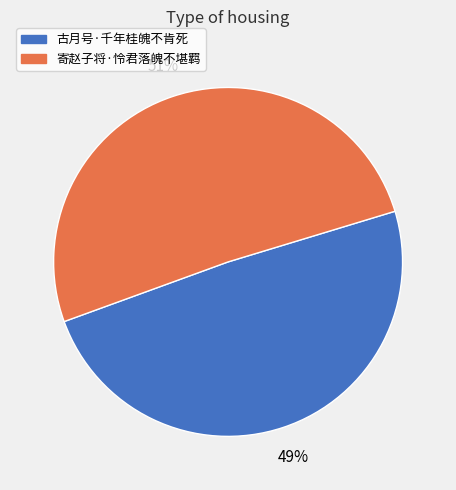

True or false: 古月号·千年桂魄不肯死 accounts for 39% of the total.

False